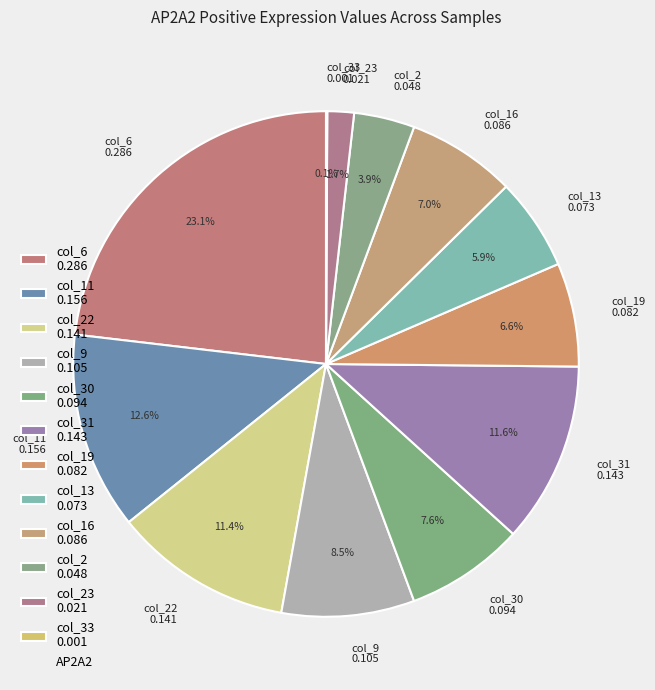

Does col_19 0.082 represent more than half of the total?

No